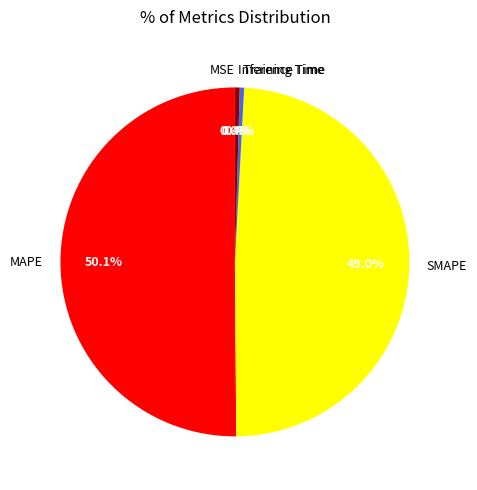

Which slice is the largest?

MAPE